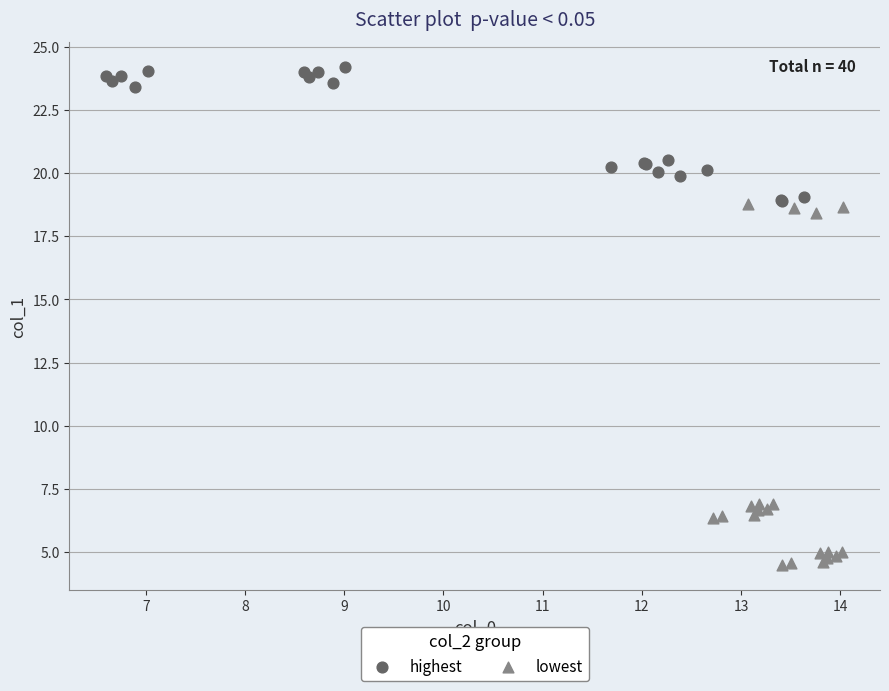

Which series reaches the maximum Y coordinate?

highest